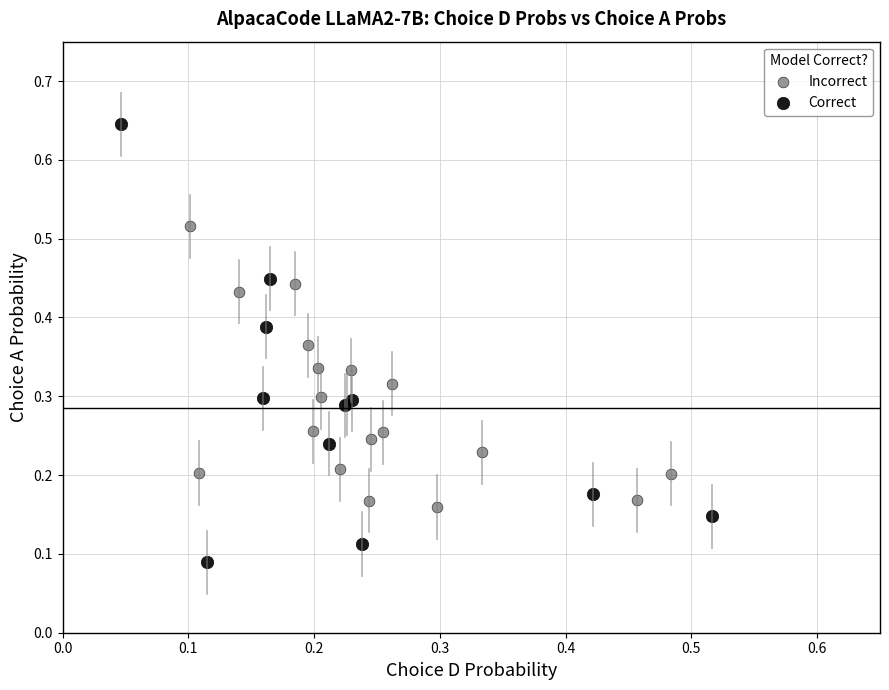

Which series contains the lowest Y value?

Correct